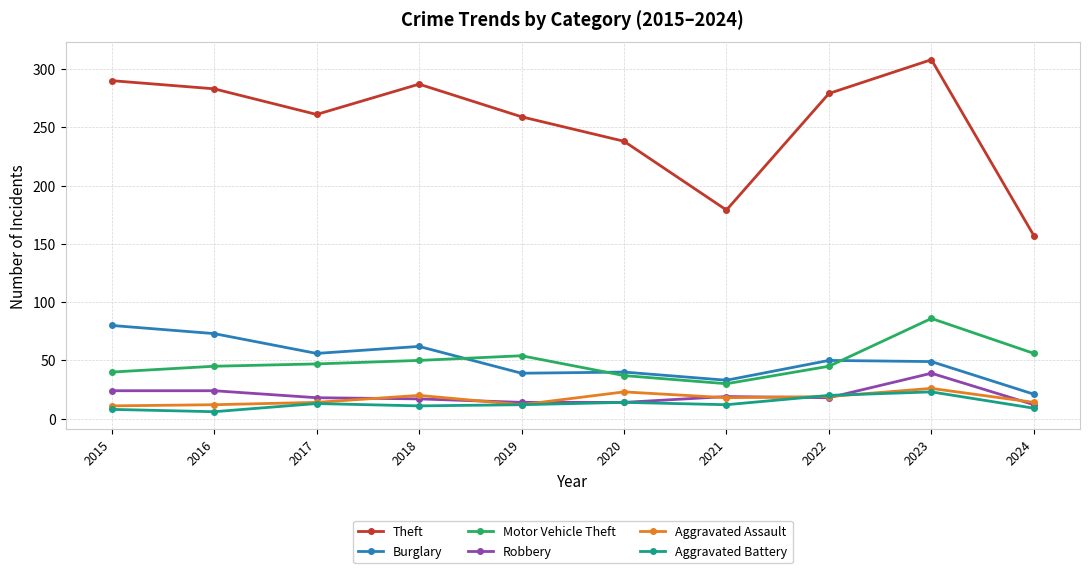

Is this an area chart (filled region under the line)?

No